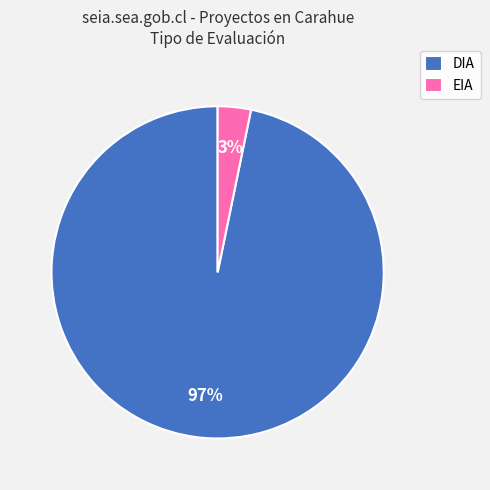

To the nearest percent, what is the difference between the DIA and EIA slice percentages?

94%